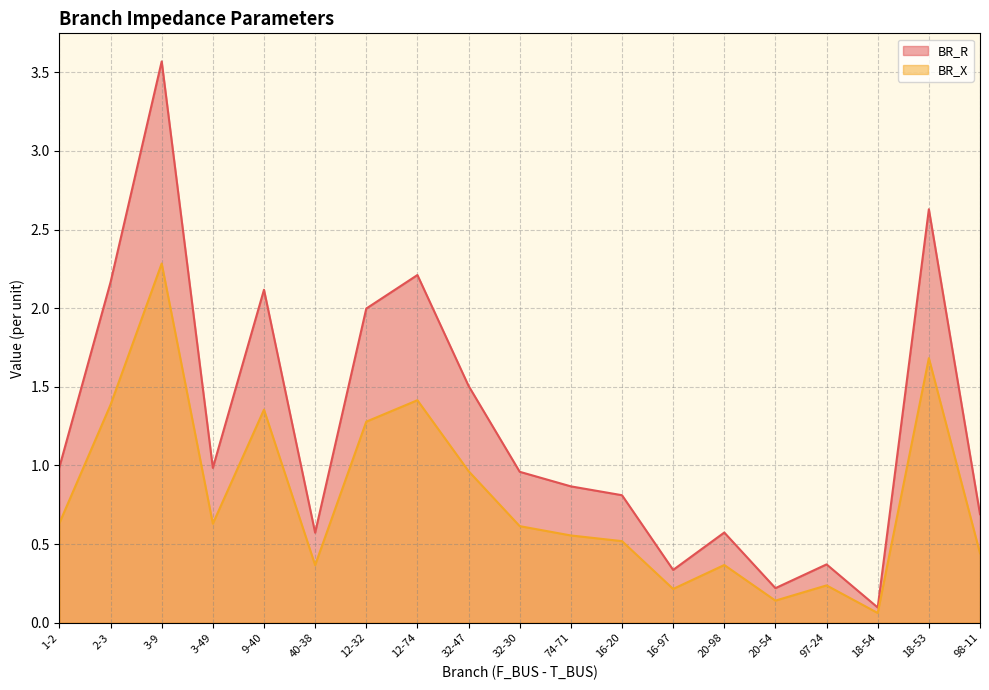

What is the value of the BR_X point at the 8th from the left?

1.4